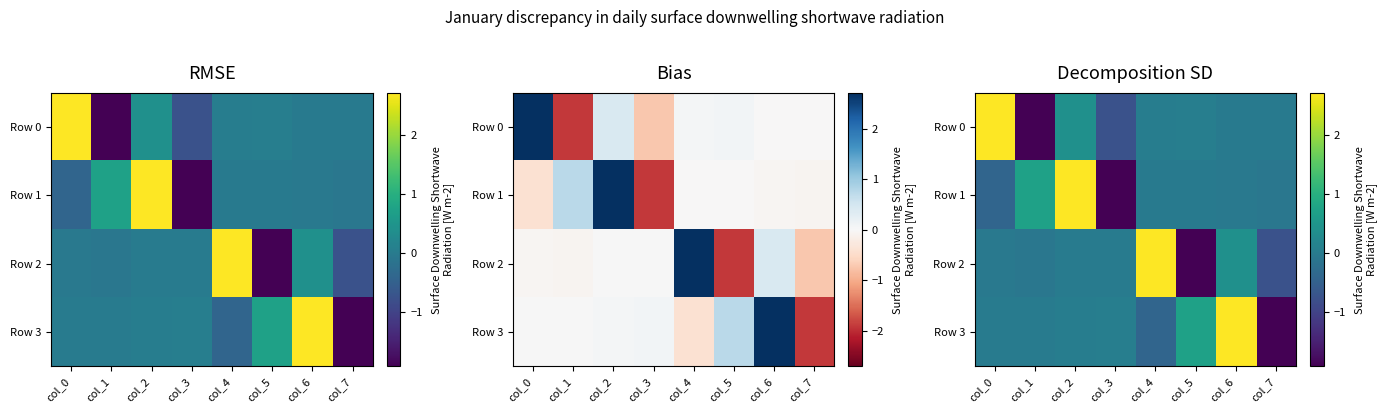

How many data points in Row 2 are above 0?

4